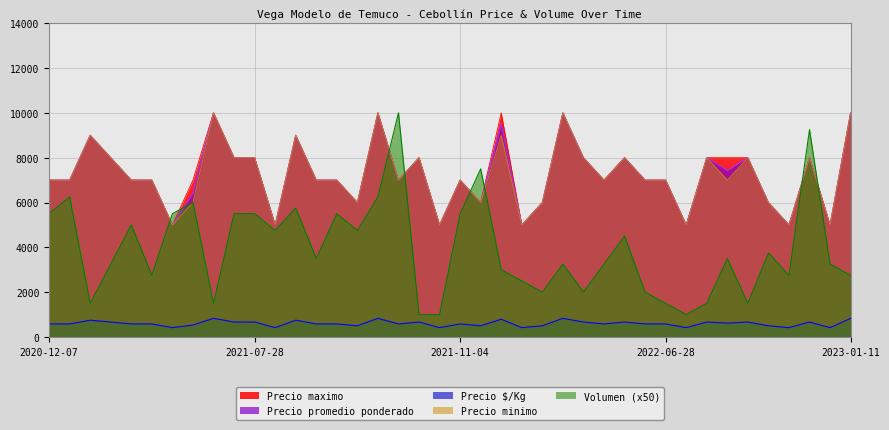

Which category has the highest value in the Volumen series?

2021-09-14